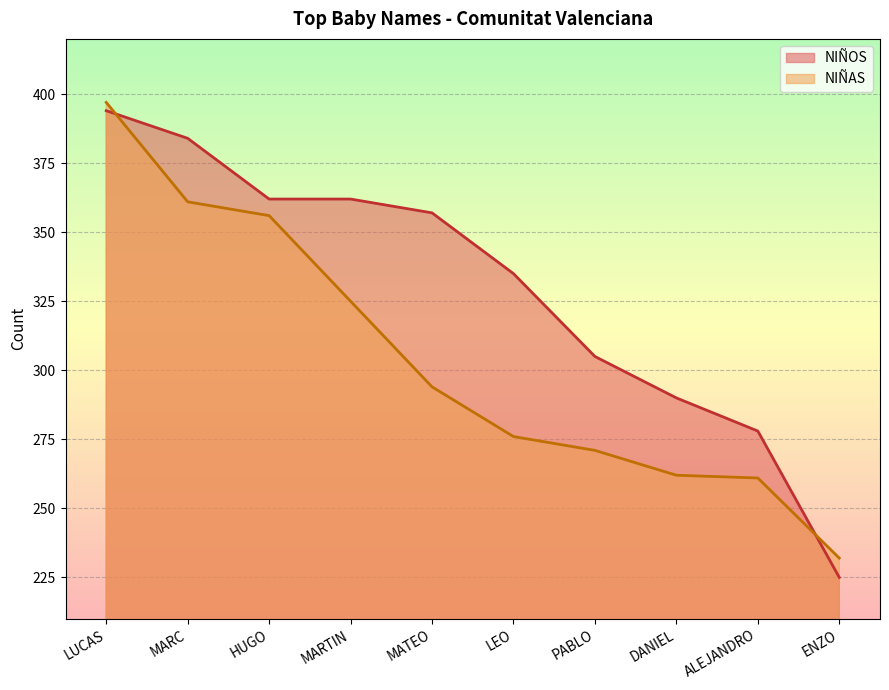

What is the label of the 5th point from the left?

MATEO